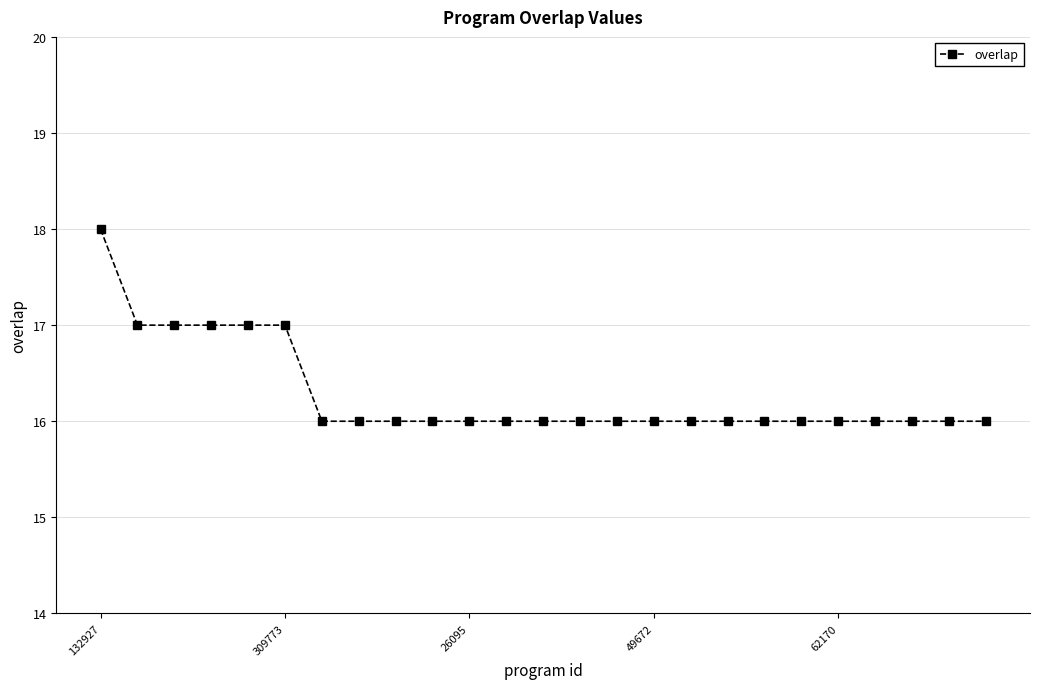

What is the average value?

16